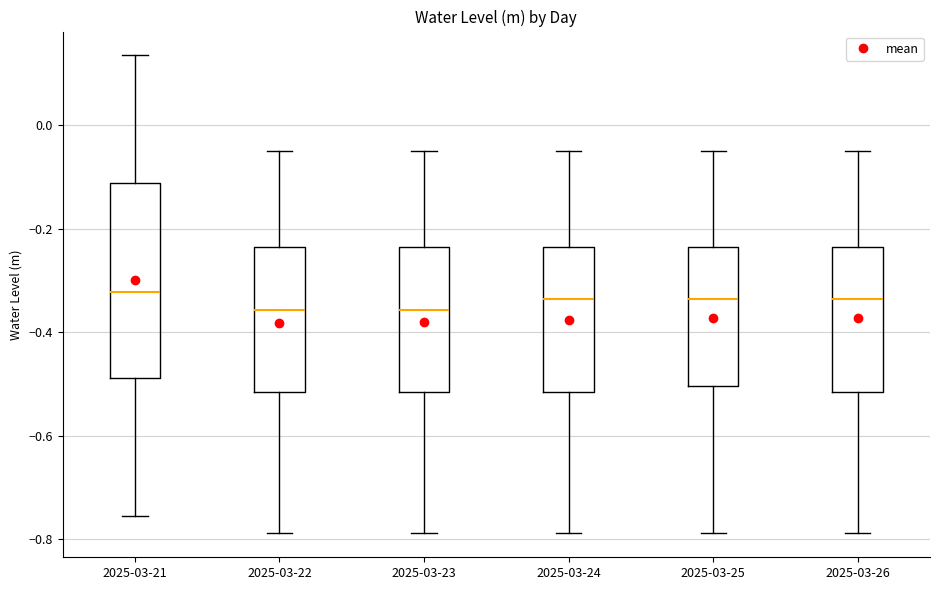

Where does the lower whisker of the box for 2025-03-23 end on the y-axis? The values are not printed on the chart, so give them approximately, as read against the axis.

-0.78